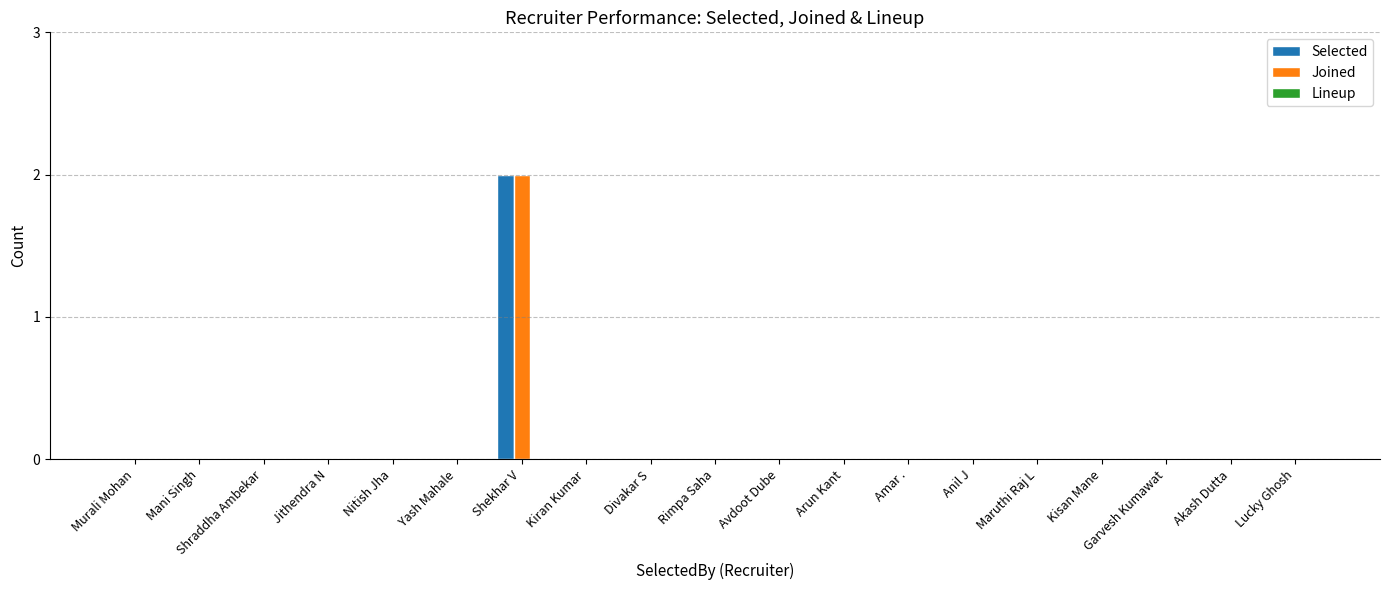

Which category has the highest value across all series?

Shekhar V